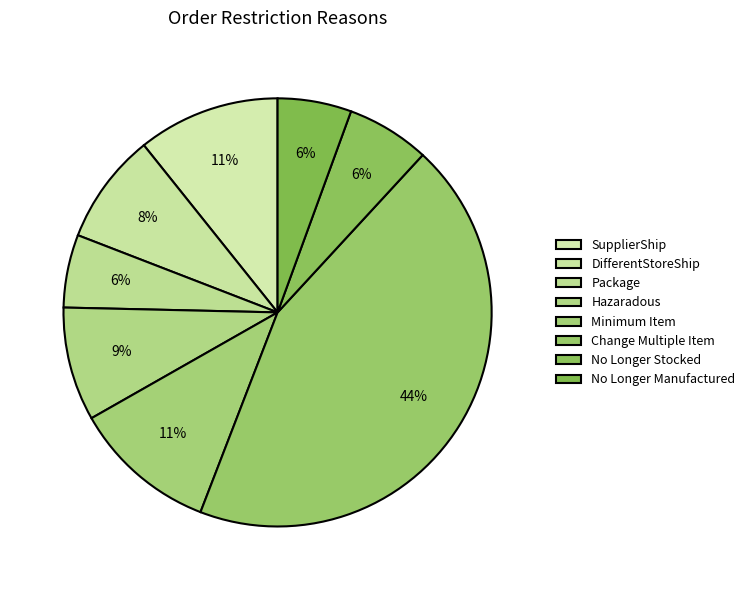

Count the number of slices in the pie.

8